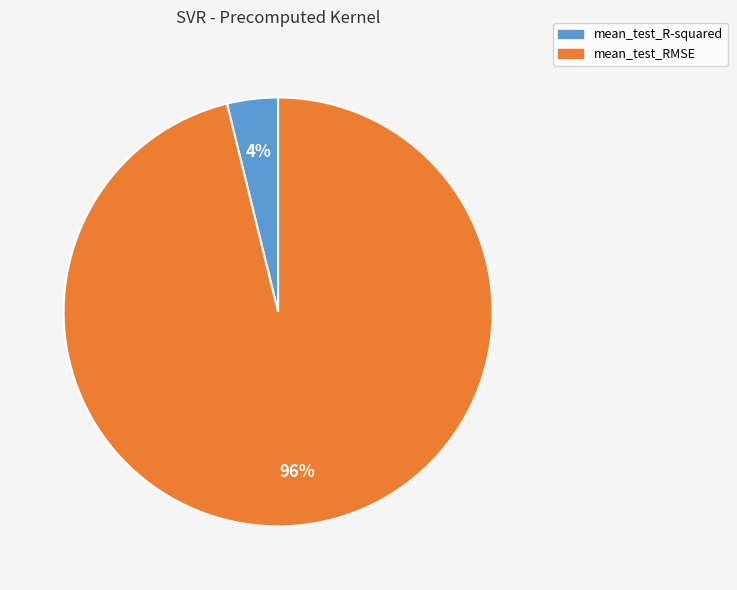

To the nearest percent, what is the average slice percentage?

50%